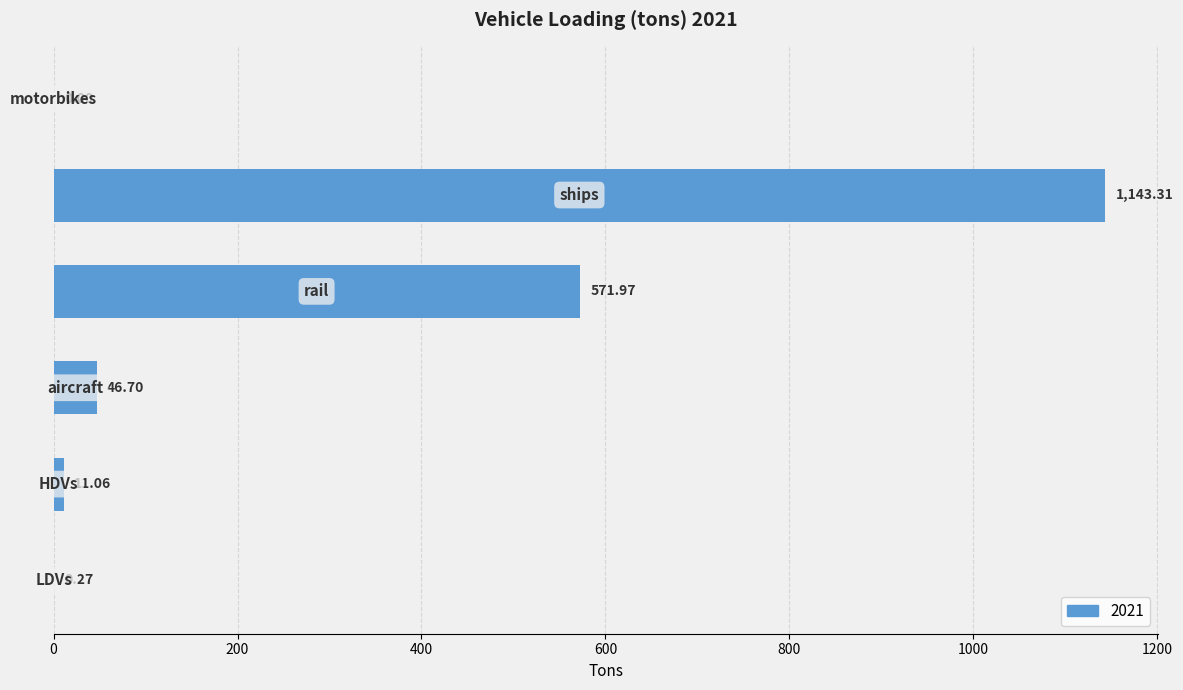

What is the sum of all values?

1773.3